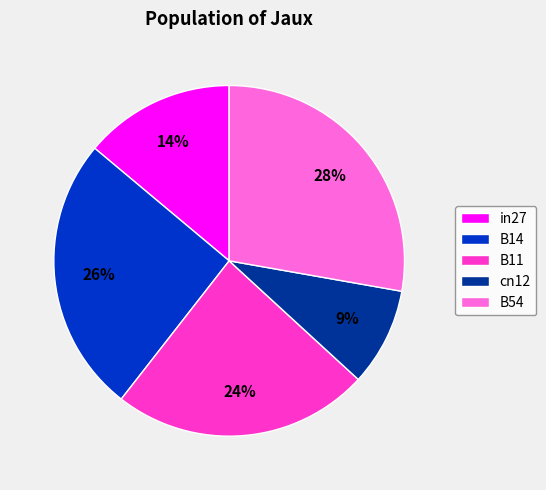

To the nearest percent, what portion does B14 represent?

26%